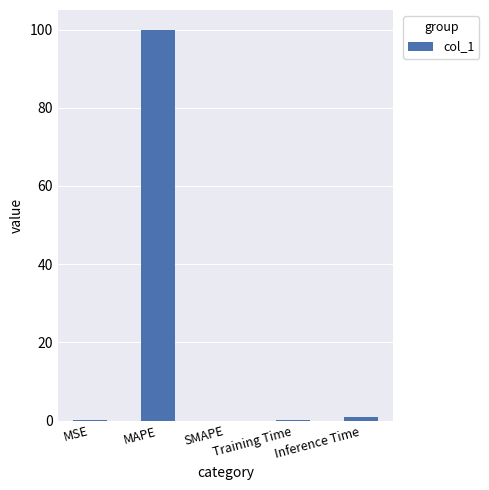

What is the sum of the values at MSE and MAPE?

100.1